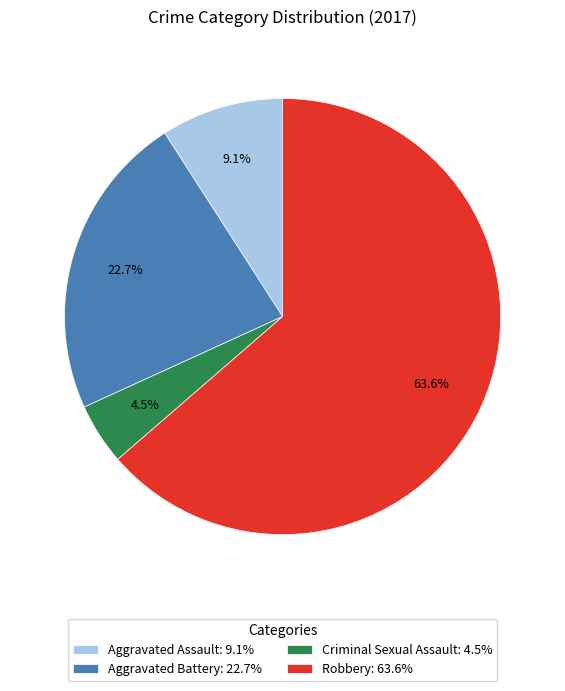

Which has a higher value, Criminal Sexual Assault or Robbery?

Robbery